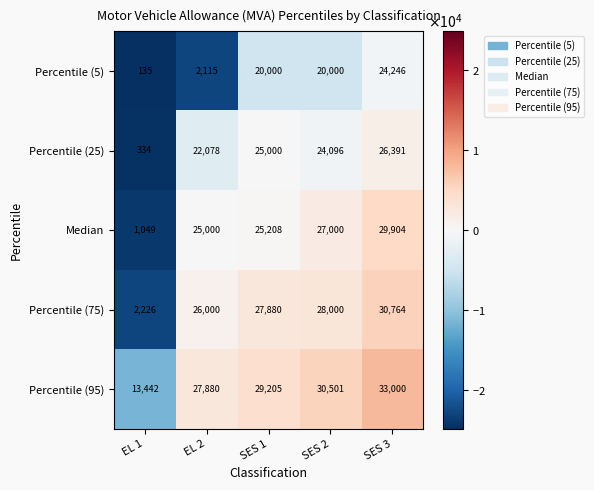

Which series has the widest spread of values?

Median